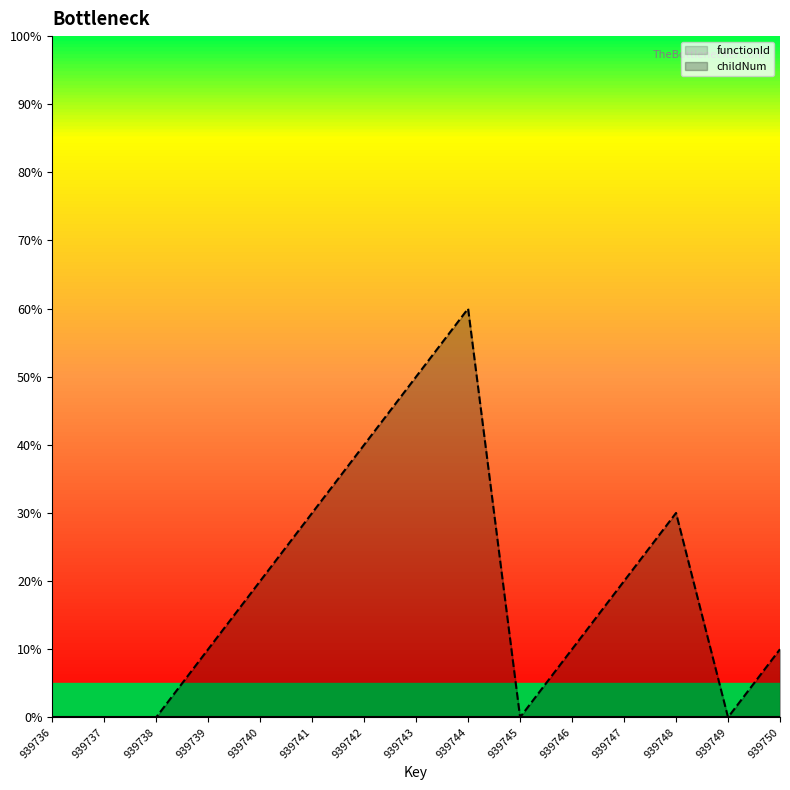

Reading left to right, list all the values displayed in this chart.

939736=0	939737=0	939738=0	939739=10	939740=20	939741=30	939742=40	939743=50	939744=60	939745=0	939746=10	939747=20	939748=30	939749=0	939750=10